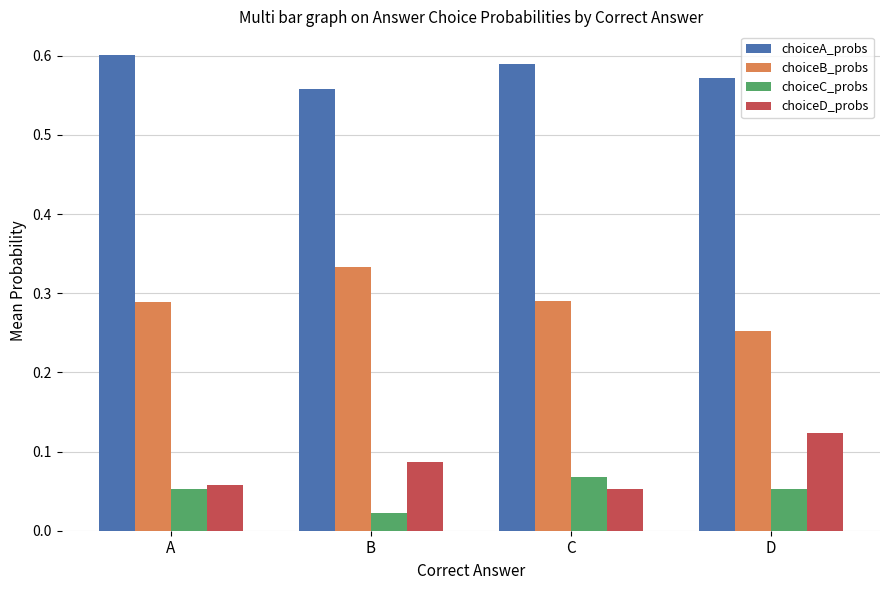

What is the sum of all choiceB_probs values?

1.2